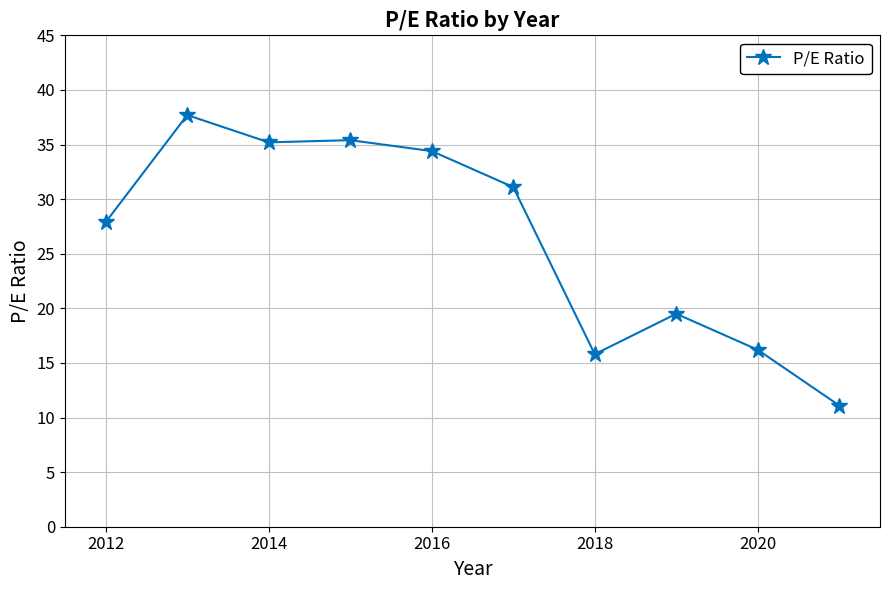

What is the value of the 2nd point from the left?

37.7